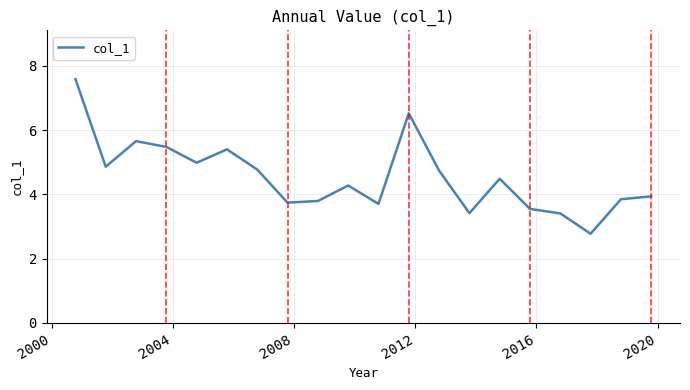

What is the sum of all values?

91.0